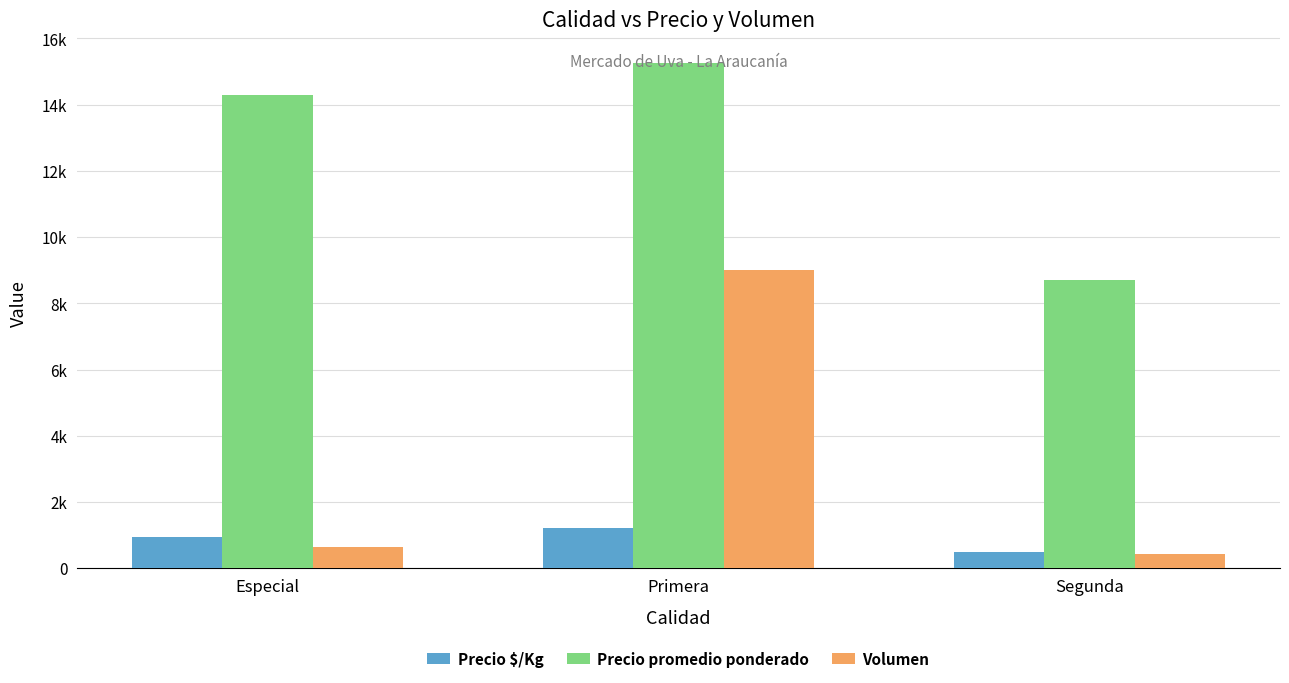

Reading left to right, list all the values displayed in this chart.

Precio $/Kg: Especial=939	Primera=1219	Segunda=484
Precio promedio ponderado: Especial=14294	Primera=15274	Segunda=8714
Volumen: Especial=635	Primera=9020	Segunda=430